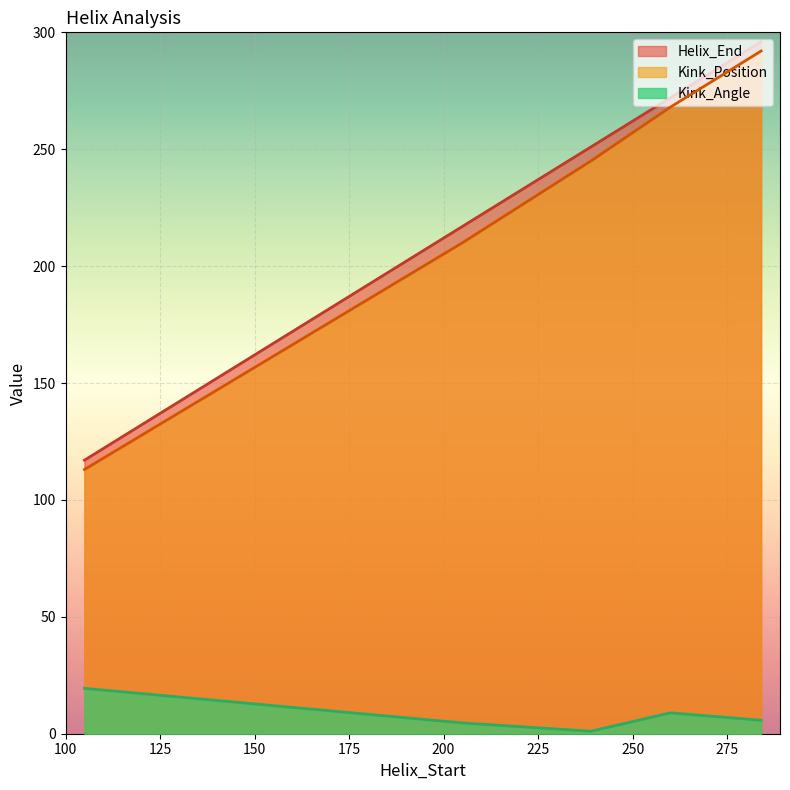

Which series has the largest total across all categories?

Helix_End